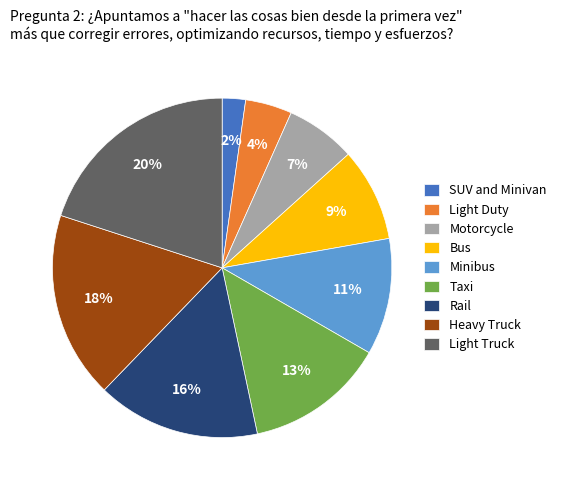

Which slice is the largest?

Light Truck